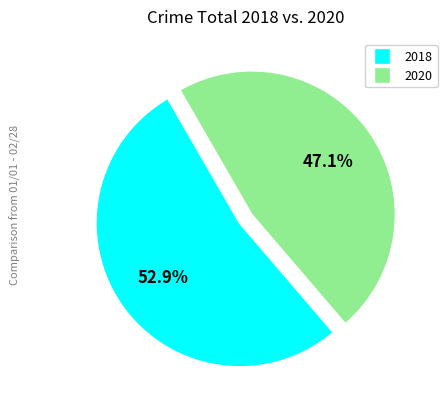

Does any single category account for the majority?

Yes